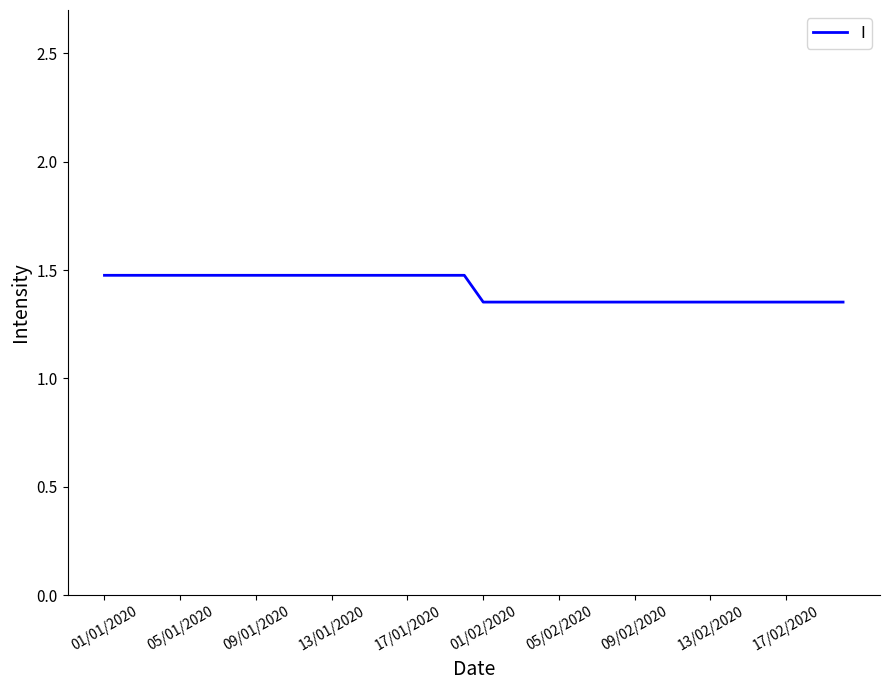

What is the greatest value displayed?

1.5